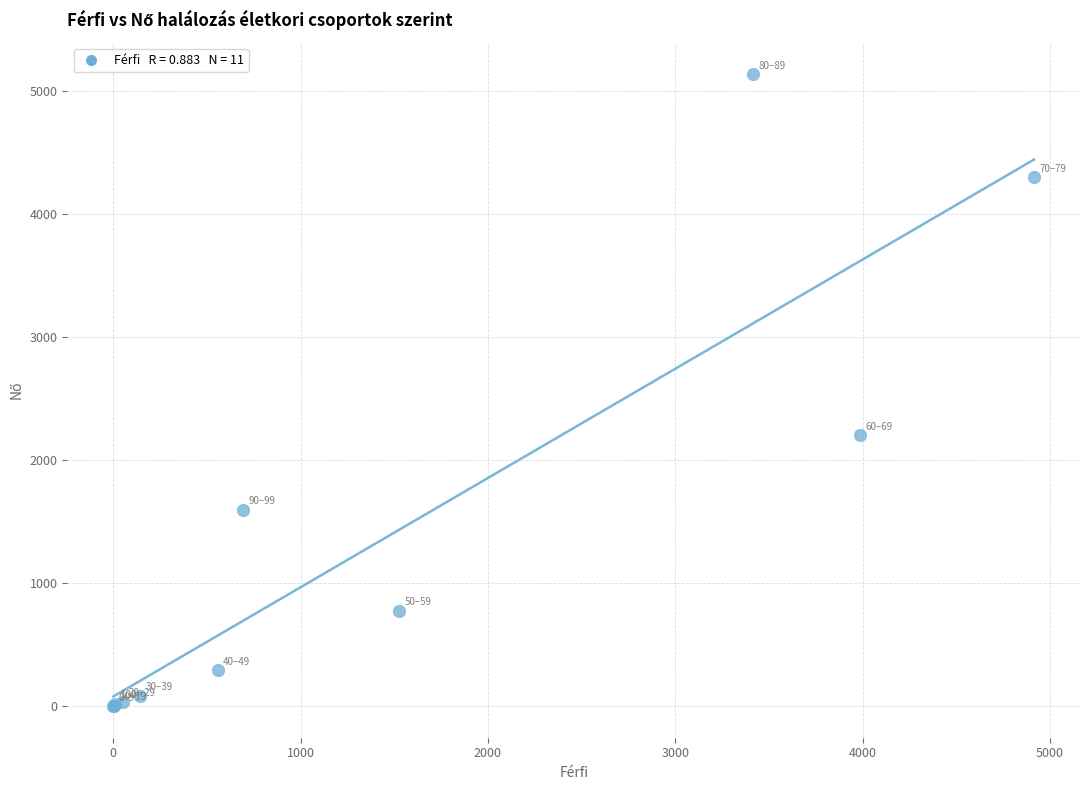

What Y value in the scatter plot is closest to 2570?

2203